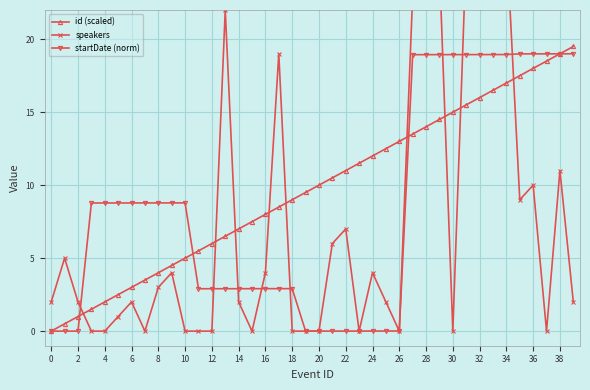

What is the value of the id (scaled) point at the 27th from the left?

6.5